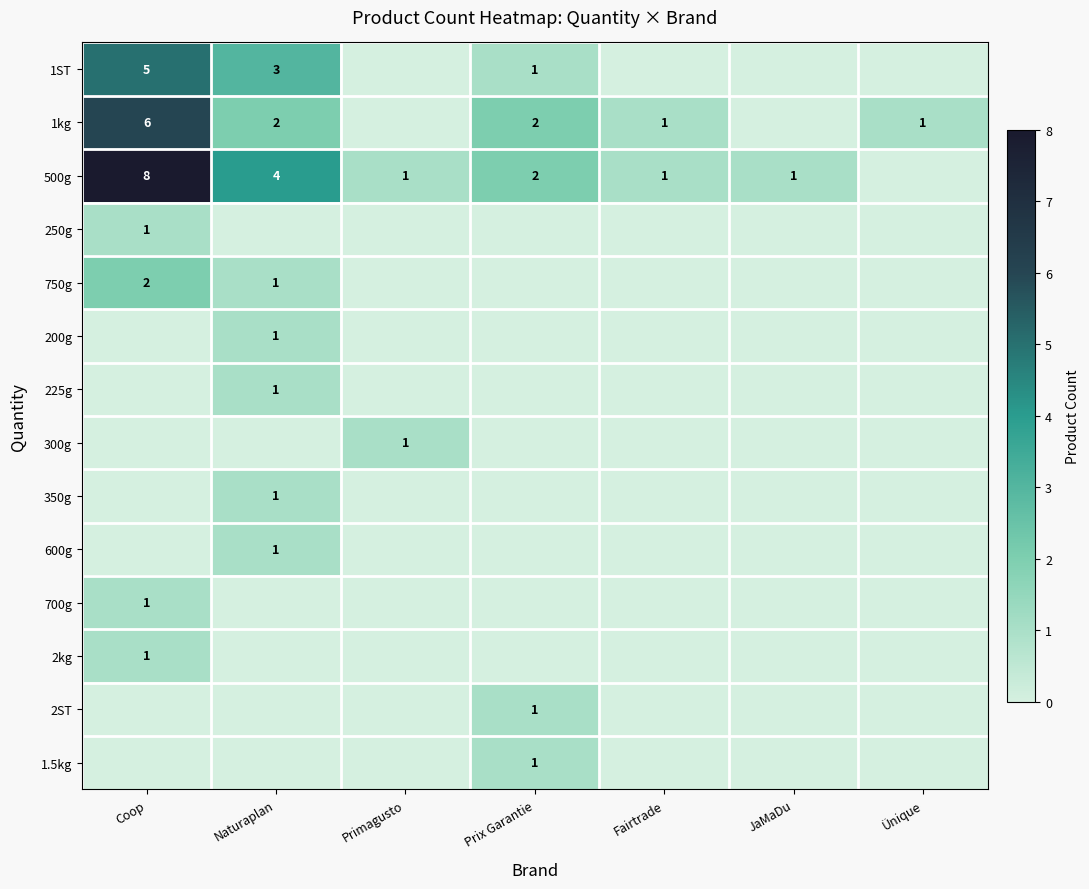

What is the difference between the 500g values at Prix Garantie and Coop?

6